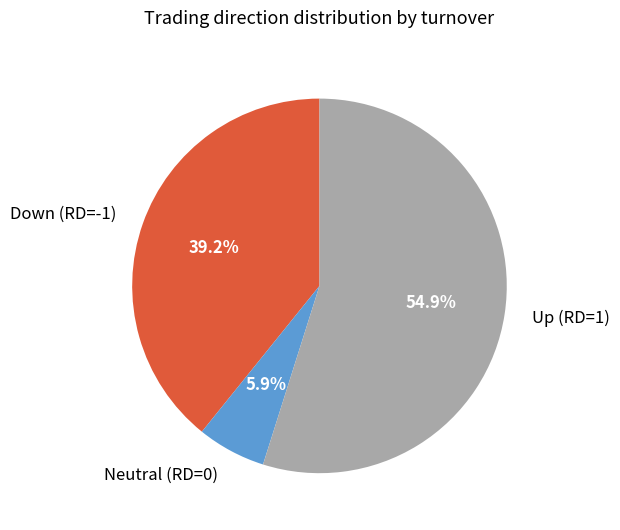

What percentage do Neutral (RD=0) and Up (RD=1) together represent?

60.8%